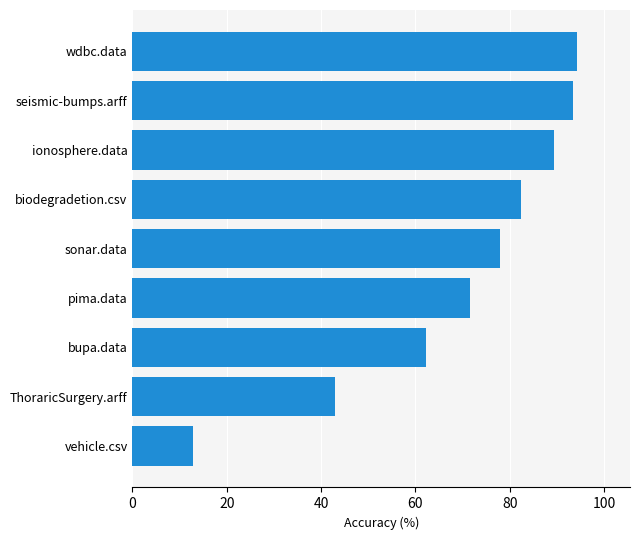

How many distinct data groups are displayed?

1